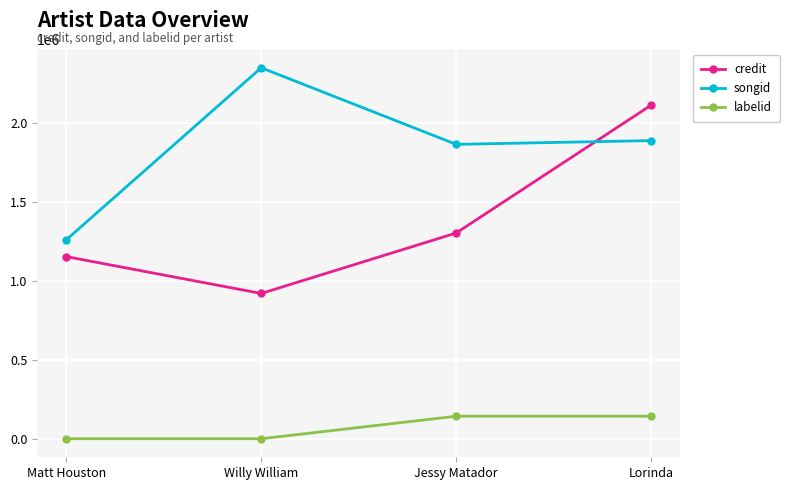

True or false: credit and labelid cross at least once.

False